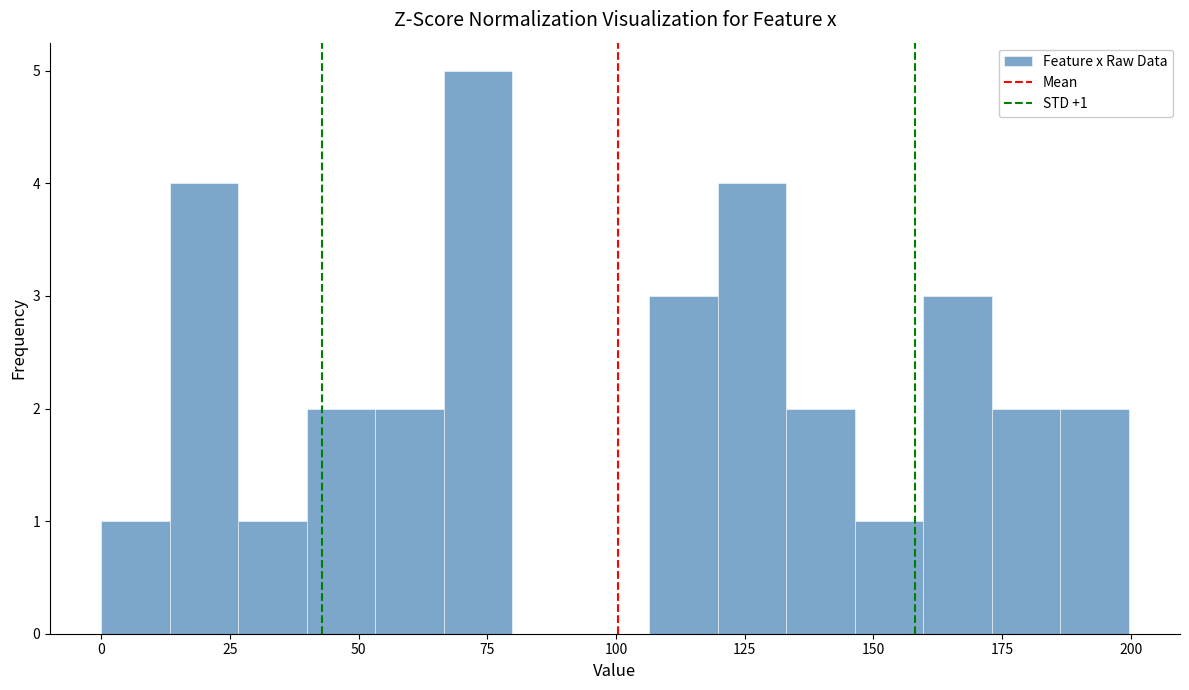

Read against the x-axis, roughly where is the centre of the tallest bar?

75